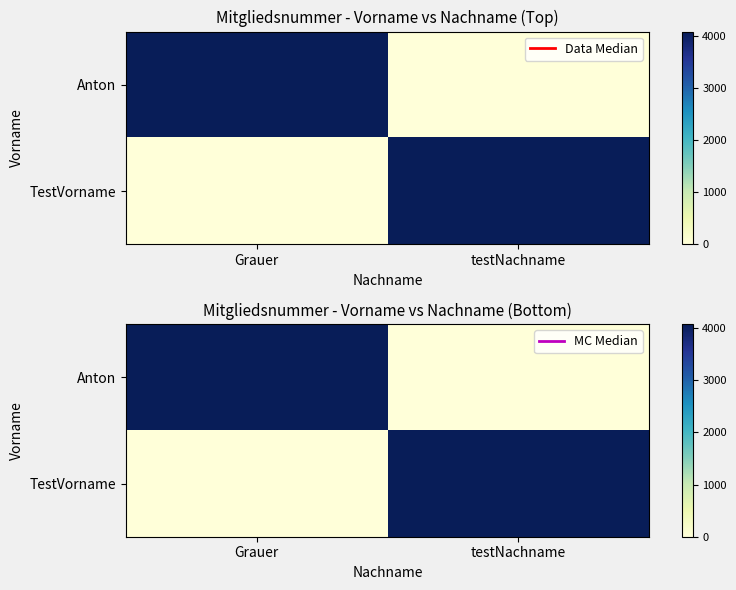

What is the maximum value for Anton?

4076